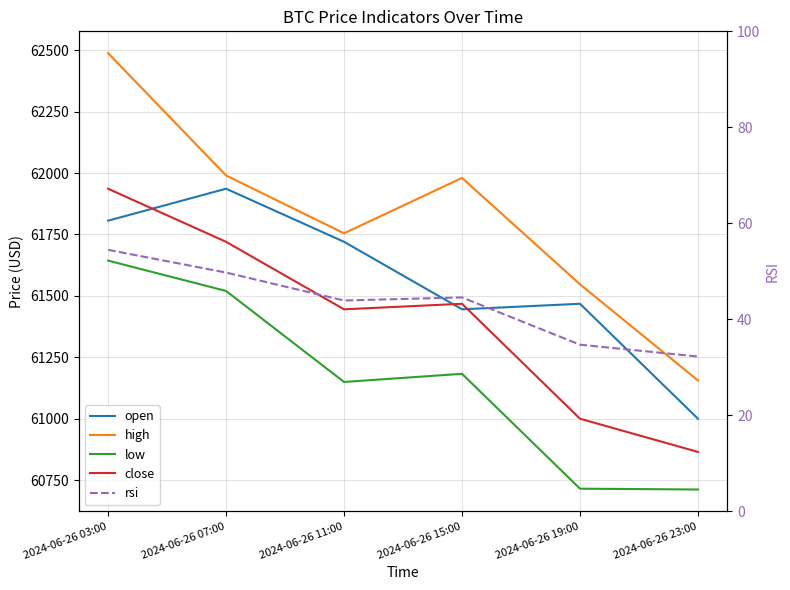

How many series are shown in this chart?

5